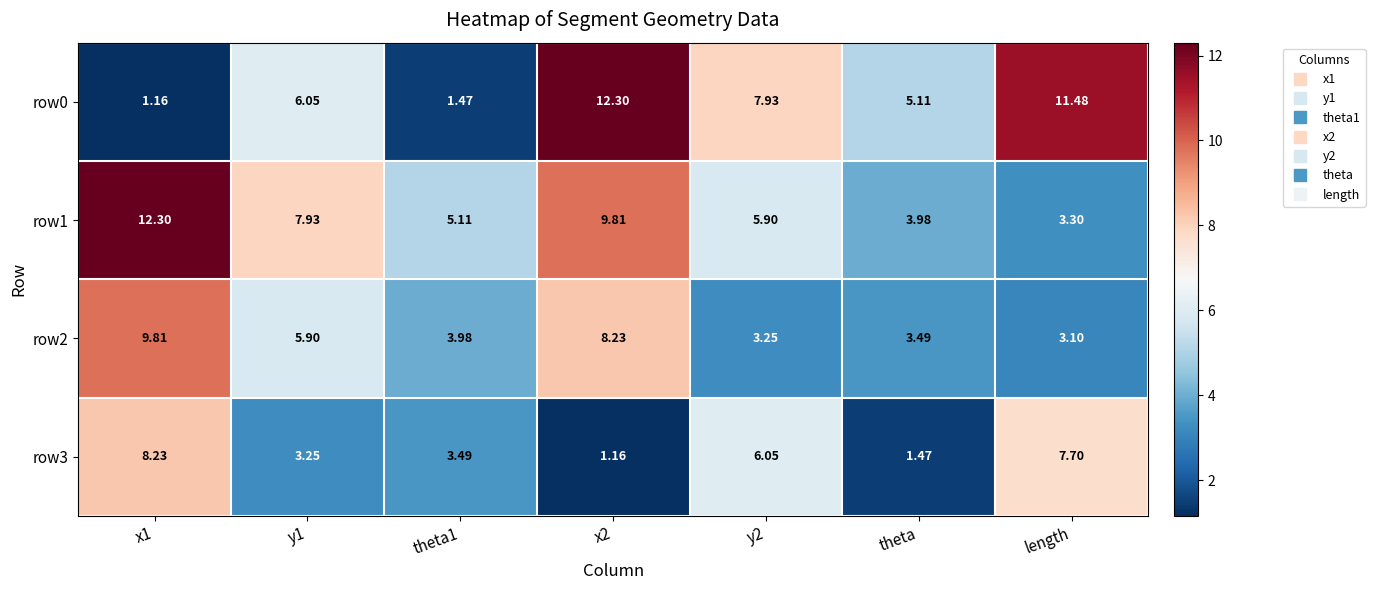

Which category has the lowest value in the row2 series?

length